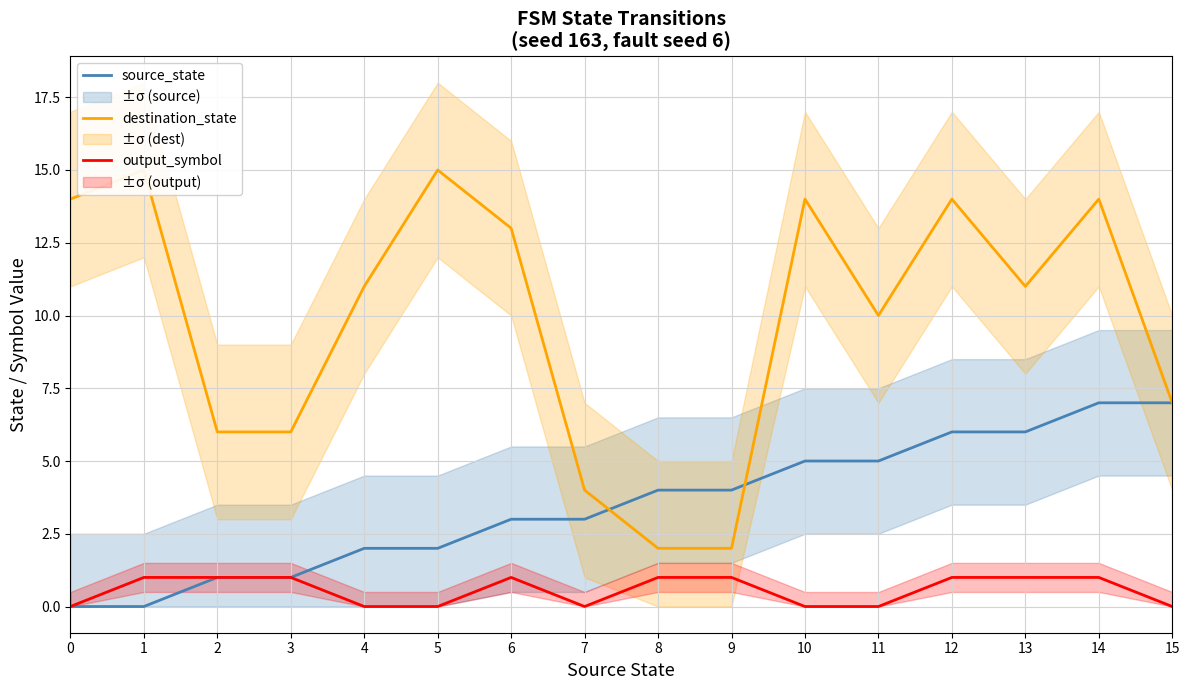

At which category does the chart reach its peak across all series?

1